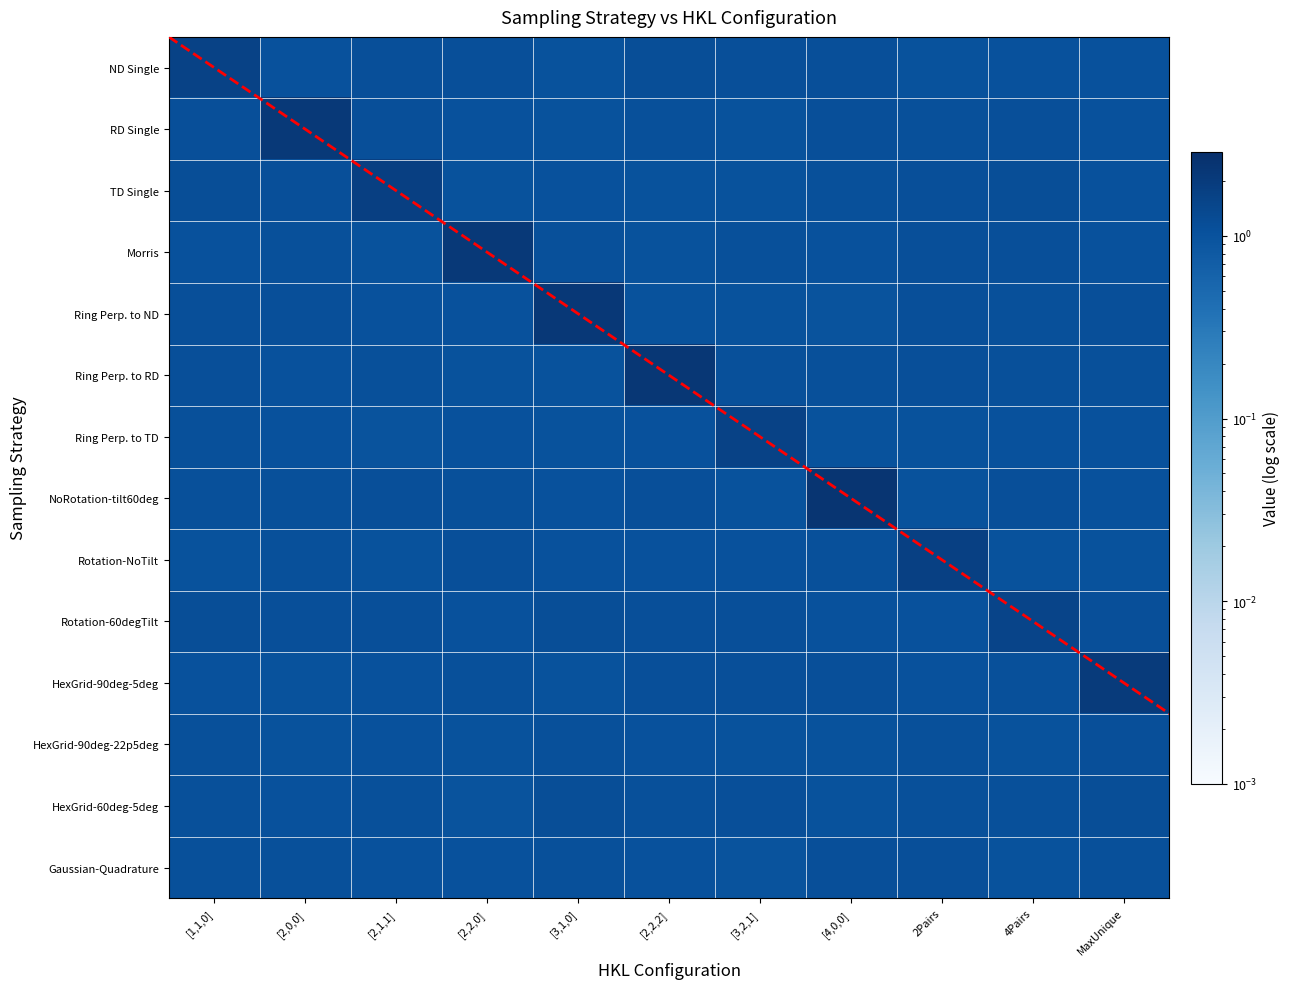

Reading left to right, extract all data points from this chart.

ND Single: [1,1,0]=1.6	[2,0,0]=1.1	[2,1,1]=1.1	[2,2,0]=1.1	[3,1,0]=1.0	[2,2,2]=1.1	[3,2,1]=1.1	[4,0,0]=1.1	2Pairs=1.0	4Pairs=1.1	MaxUnique=1.1
RD Single: [1,1,0]=1.1	[2,0,0]=2.2	[2,1,1]=1.1	[2,2,0]=1.1	[3,1,0]=1.0	[2,2,2]=1.1	[3,2,1]=1.0	[4,0,0]=1.1	2Pairs=1.1	4Pairs=1.1	MaxUnique=1.1
TD Single: [1,1,0]=1.1	[2,0,0]=1.1	[2,1,1]=1.8	[2,2,0]=1.0	[3,1,0]=1.1	[2,2,2]=1.0	[3,2,1]=1.0	[4,0,0]=1.1	2Pairs=1.1	4Pairs=1.1	MaxUnique=1.0
Morris: [1,1,0]=1.1	[2,0,0]=1.1	[2,1,1]=1.0	[2,2,0]=2.2	[3,1,0]=1.1	[2,2,2]=1.0	[3,2,1]=1.1	[4,0,0]=1.1	2Pairs=1.1	4Pairs=1.1	MaxUnique=1.0
Ring Perp. to ND: [1,1,0]=1.1	[2,0,0]=1.1	[2,1,1]=1.1	[2,2,0]=1.0	[3,1,0]=2.2	[2,2,2]=1.0	[3,2,1]=1.0	[4,0,0]=1.0	2Pairs=1.1	4Pairs=1.1	MaxUnique=1.1
Ring Perp. to RD: [1,1,0]=1.1	[2,0,0]=1.1	[2,1,1]=1.1	[2,2,0]=1.0	[3,1,0]=1.0	[2,2,2]=2.3	[3,2,1]=1.1	[4,0,0]=1.1	2Pairs=1.1	4Pairs=1.1	MaxUnique=1.1
Ring Perp. to TD: [1,1,0]=1.1	[2,0,0]=1.0	[2,1,1]=1.0	[2,2,0]=1.1	[3,1,0]=1.0	[2,2,2]=1.1	[3,2,1]=1.6	[4,0,0]=1.0	2Pairs=1.0	4Pairs=1.0	MaxUnique=1.0
NoRotation-tilt60deg: [1,1,0]=1.1	[2,0,0]=1.1	[2,1,1]=1.1	[2,2,0]=1.1	[3,1,0]=1.1	[2,2,2]=1.1	[3,2,1]=1.0	[4,0,0]=2.4	2Pairs=1.0	4Pairs=1.1	MaxUnique=1.1
Rotation-NoTilt: [1,1,0]=1.0	[2,0,0]=1.1	[2,1,1]=1.0	[2,2,0]=1.1	[3,1,0]=1.1	[2,2,2]=1.1	[3,2,1]=1.0	[4,0,0]=1.1	2Pairs=1.7	4Pairs=1.0	MaxUnique=1.0
Rotation-60degTilt: [1,1,0]=1.1	[2,0,0]=1.1	[2,1,1]=1.1	[2,2,0]=1.0	[3,1,0]=1.1	[2,2,2]=1.1	[3,2,1]=1.1	[4,0,0]=1.1	2Pairs=1.0	4Pairs=1.5	MaxUnique=1.1
HexGrid-90deg-5deg: [1,1,0]=1.1	[2,0,0]=1.0	[2,1,1]=1.0	[2,2,0]=1.1	[3,1,0]=1.0	[2,2,2]=1.1	[3,2,1]=1.1	[4,0,0]=1.1	2Pairs=1.1	4Pairs=1.1	MaxUnique=2.1
HexGrid-90deg-22p5deg: [1,1,0]=1.1	[2,0,0]=1.0	[2,1,1]=1.1	[2,2,0]=1.0	[3,1,0]=1.1	[2,2,2]=1.0	[3,2,1]=1.0	[4,0,0]=1.0	2Pairs=1.1	4Pairs=1.0	MaxUnique=1.1
HexGrid-60deg-5deg: [1,1,0]=1.1	[2,0,0]=1.1	[2,1,1]=1.1	[2,2,0]=1.0	[3,1,0]=1.1	[2,2,2]=1.1	[3,2,1]=1.1	[4,0,0]=1.0	2Pairs=1.1	4Pairs=1.1	MaxUnique=1.1
Gaussian-Quadrature: [1,1,0]=1.1	[2,0,0]=1.1	[2,1,1]=1.0	[2,2,0]=1.0	[3,1,0]=1.1	[2,2,2]=1.1	[3,2,1]=1.0	[4,0,0]=1.1	2Pairs=1.1	4Pairs=1.0	MaxUnique=1.1